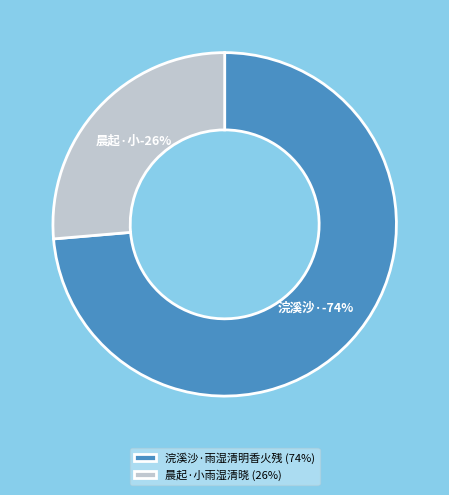

Which category accounts for the majority?

浣溪沙·雨湿清明香火残